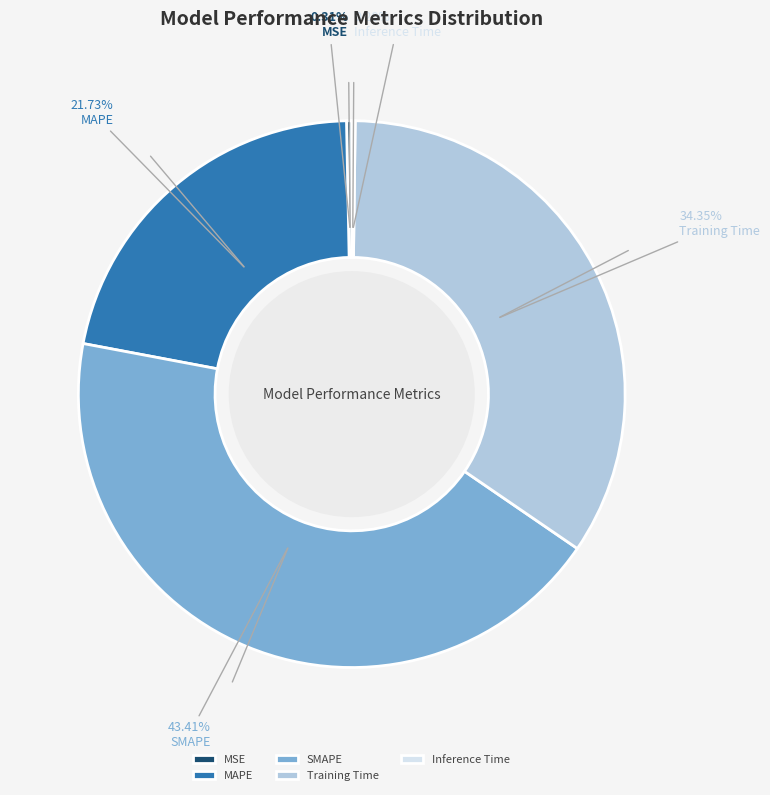

Is there any slice that represents more than half of the pie?

No